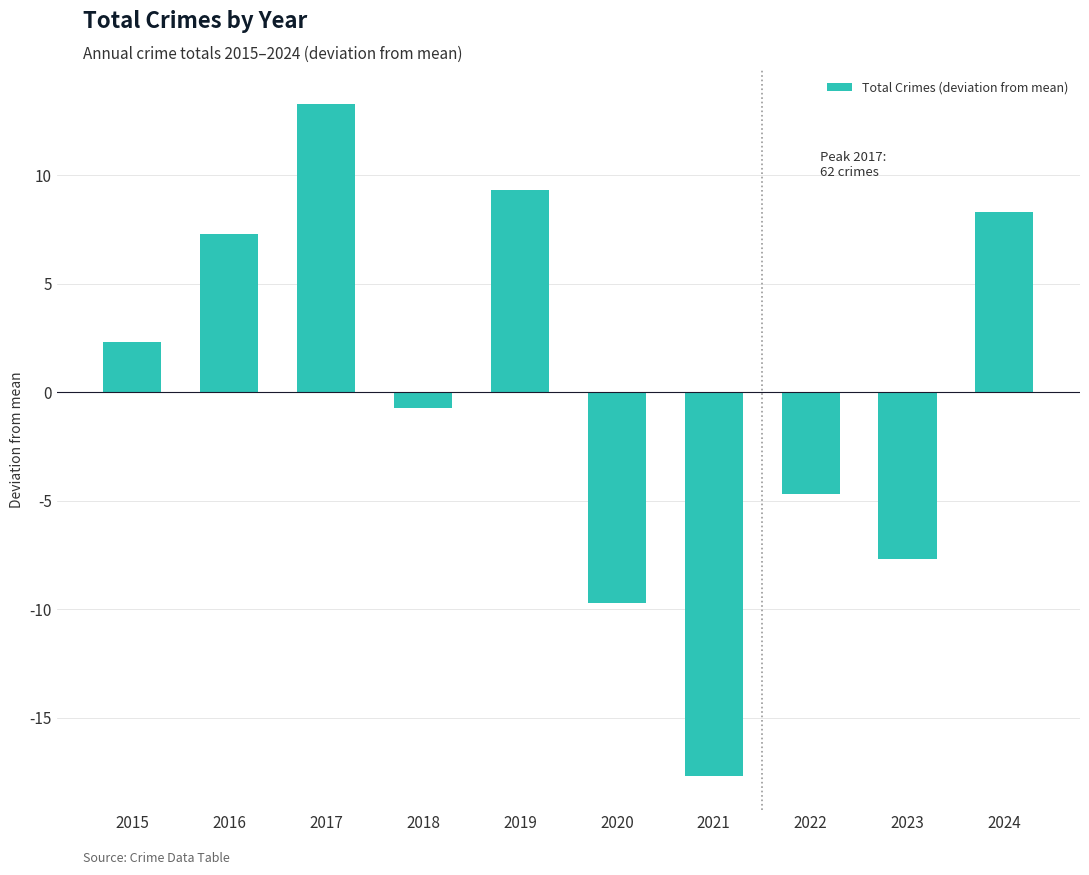

What is the value of the 2nd bar from the left?

7.3